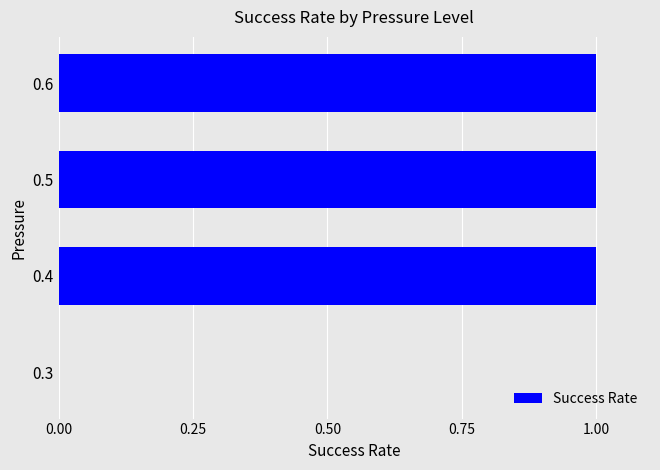

Are the bars grouped side by side (vs. stacked)?

No